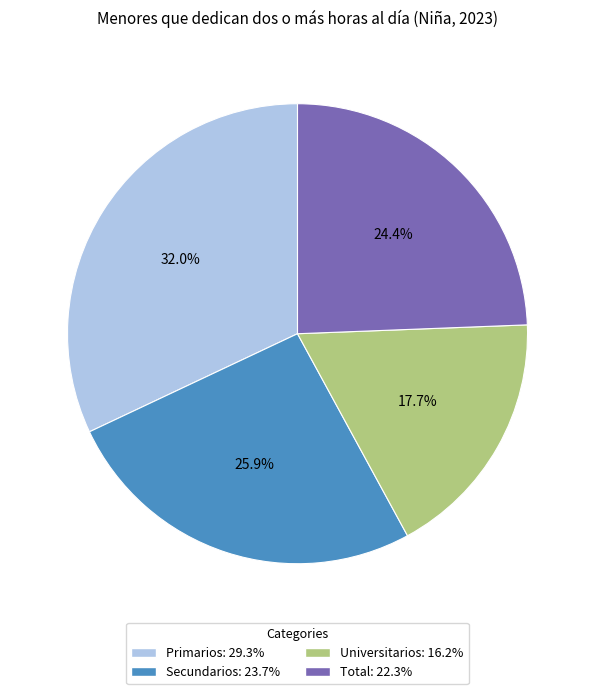

Is Secundarios the majority of the pie?

No